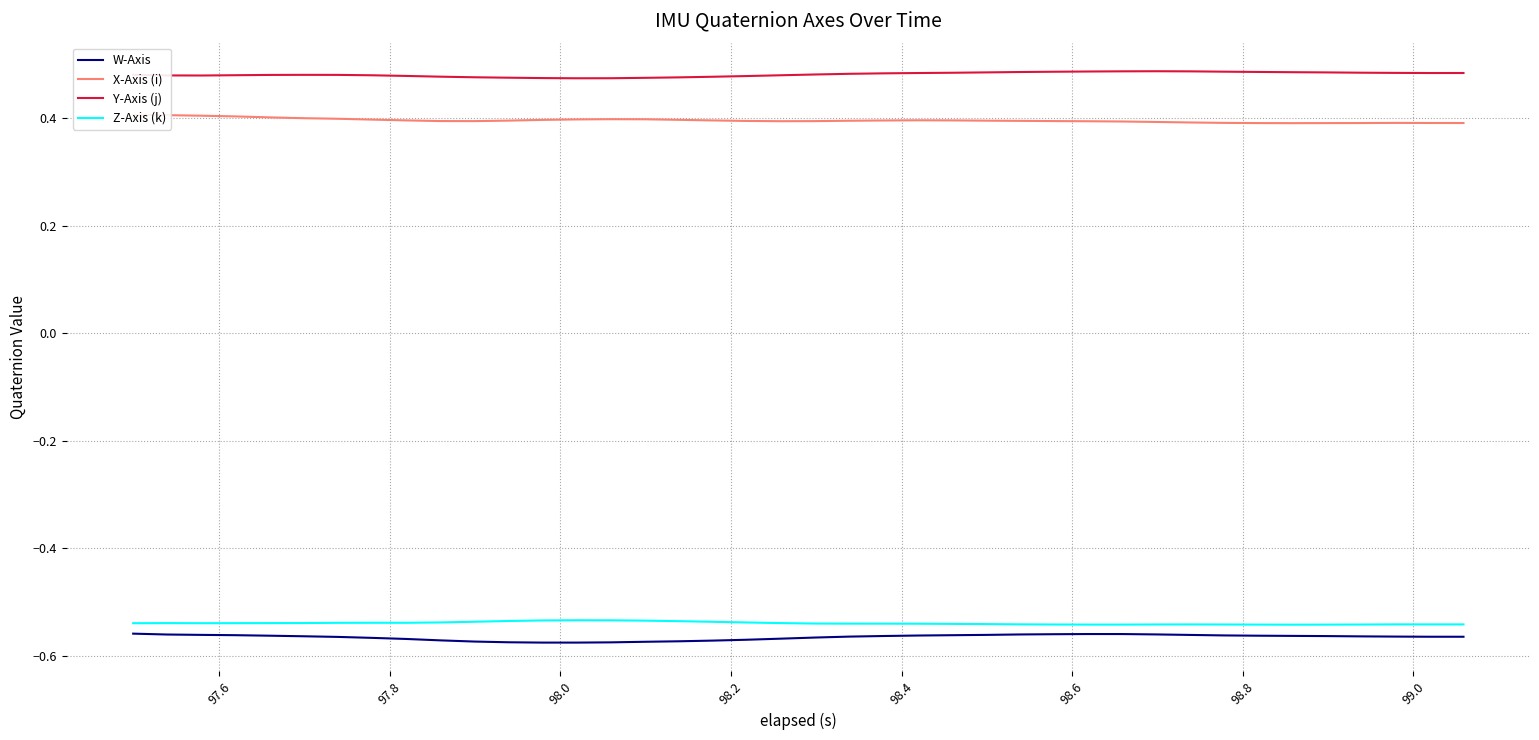

Count the number of data series in this chart.

4